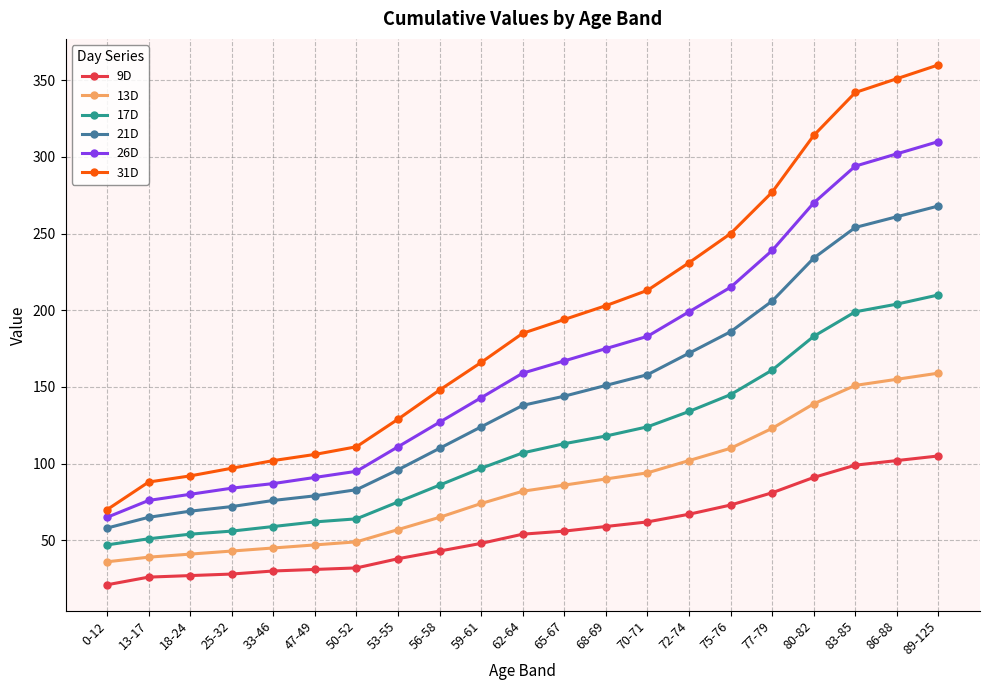

How many data points in 13D are less than 82?

10